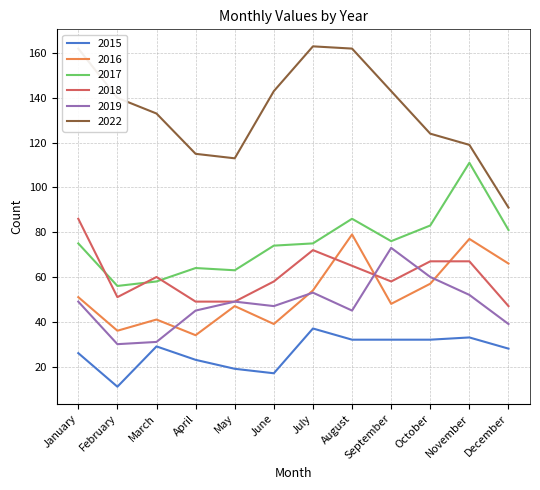

Reading left to right, transcribe all the data shown in this chart.

2015: 26	11	29	23	19	17	37	32	32	32	33	28
2016: 51	36	41	34	47	39	54	79	48	57	77	66
2017: 75	56	58	64	63	74	75	86	76	83	111	81
2018: 86	51	60	49	49	58	72	65	58	67	67	47
2019: 49	30	31	45	49	47	53	45	73	60	52	39
2022: 162	140	133	115	113	143	163	162	143	124	119	91